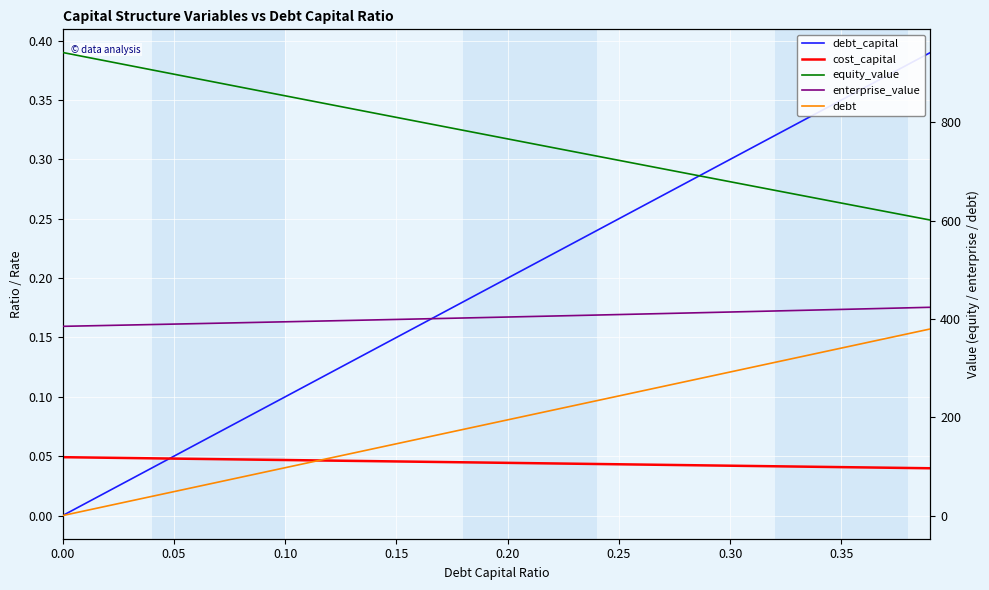

True or false: debt_capital has a value of 0.3 at 0.15.

False